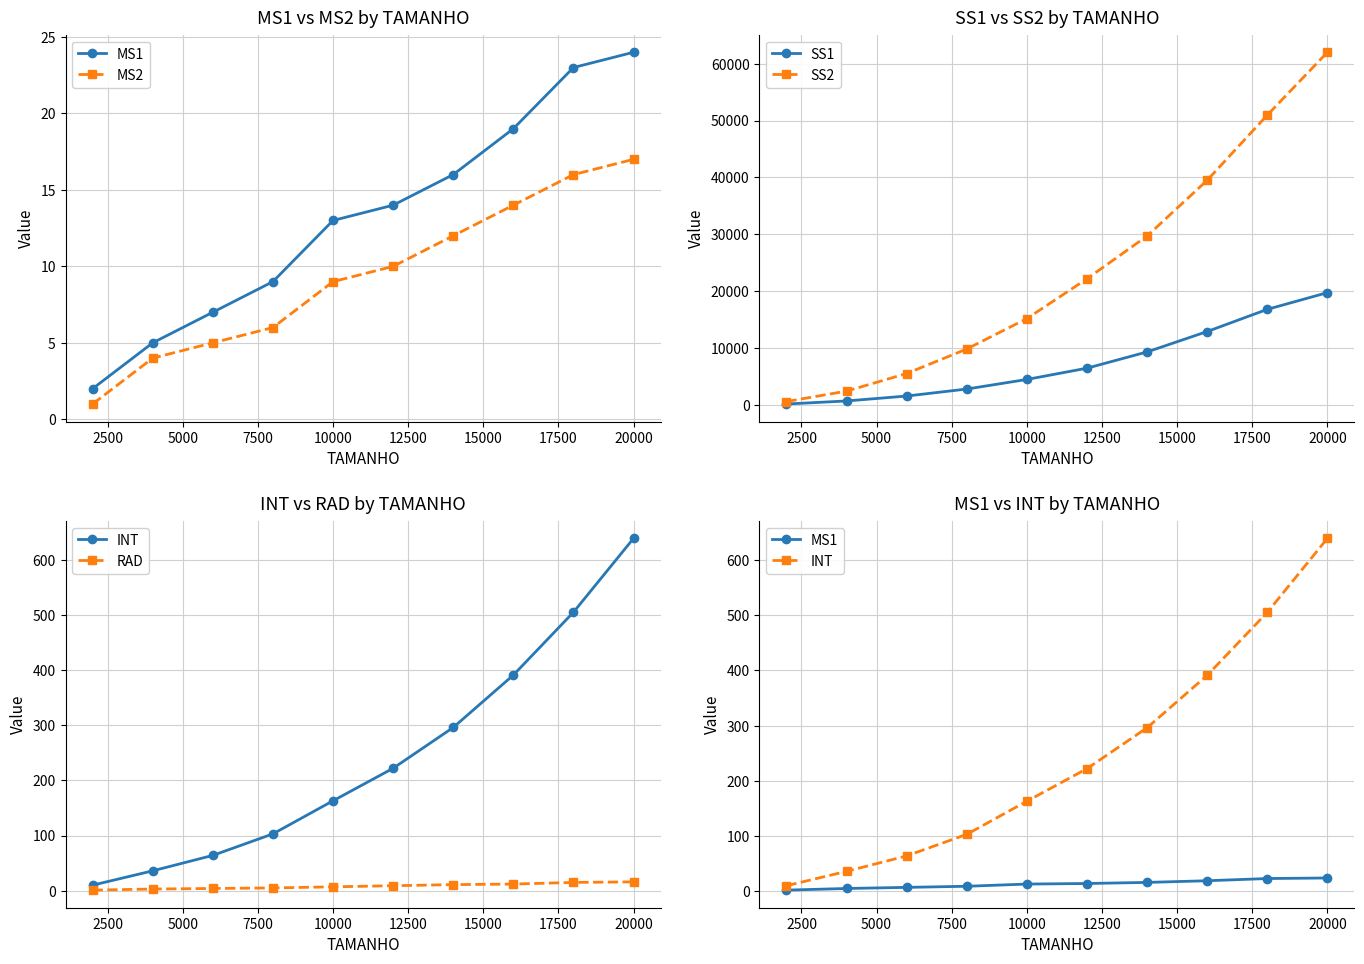

Which series has the widest spread of values?

SS2